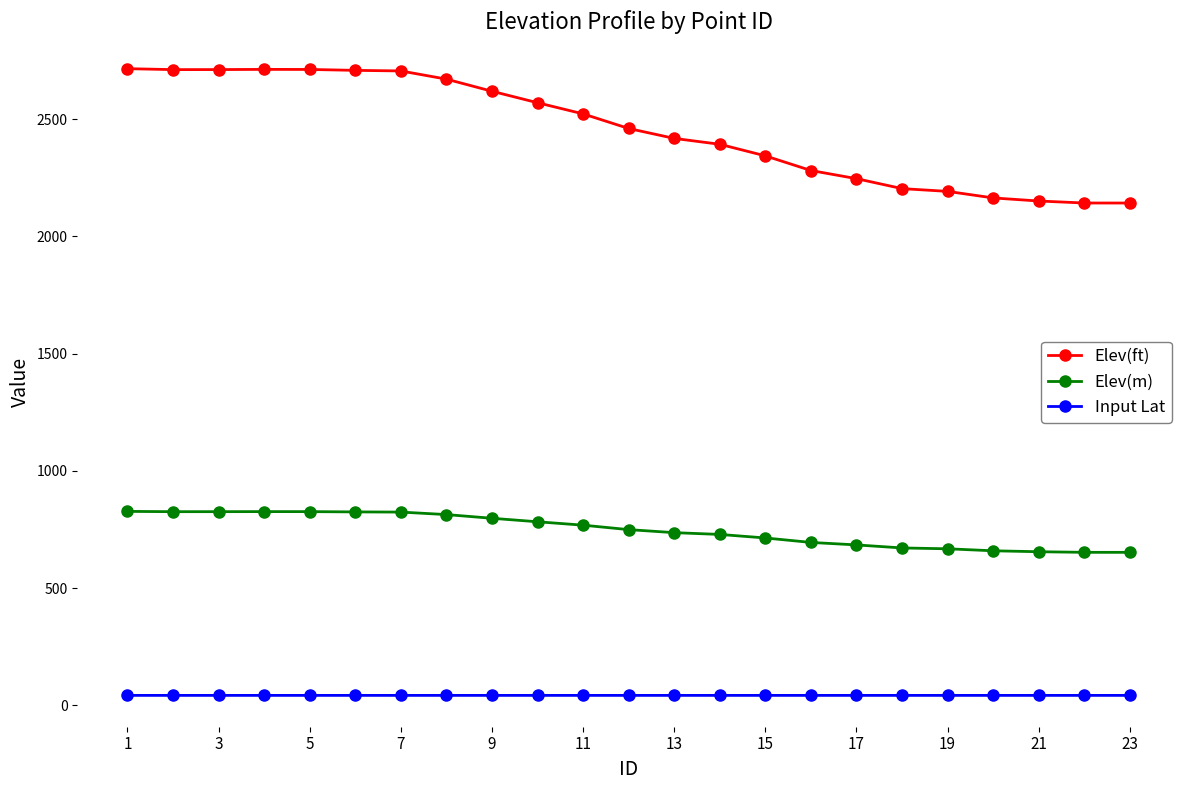

Which series has the widest spread of values?

Elev(ft)